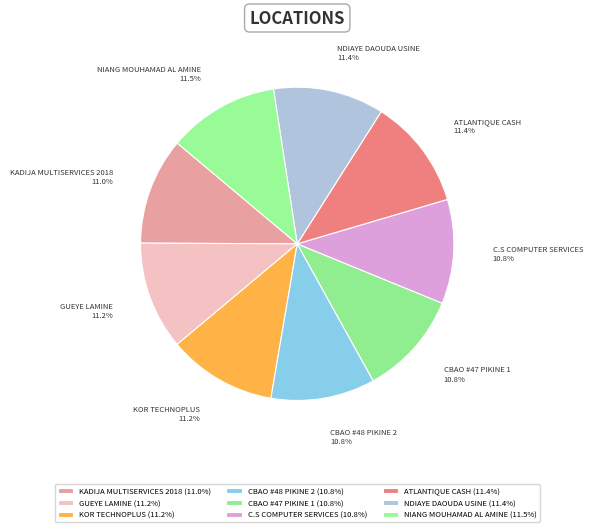

Is KADIJA MULTISERVICES 2018 the majority of the pie?

No